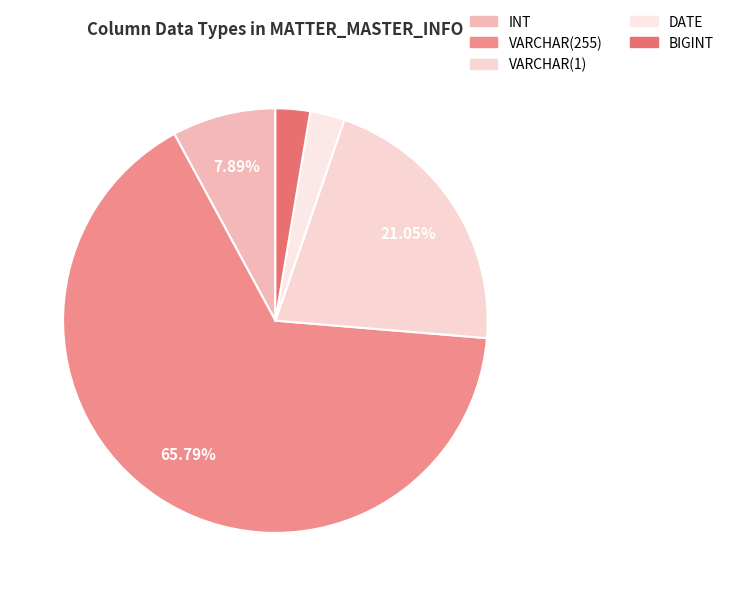

Count the number of slices in the pie.

5